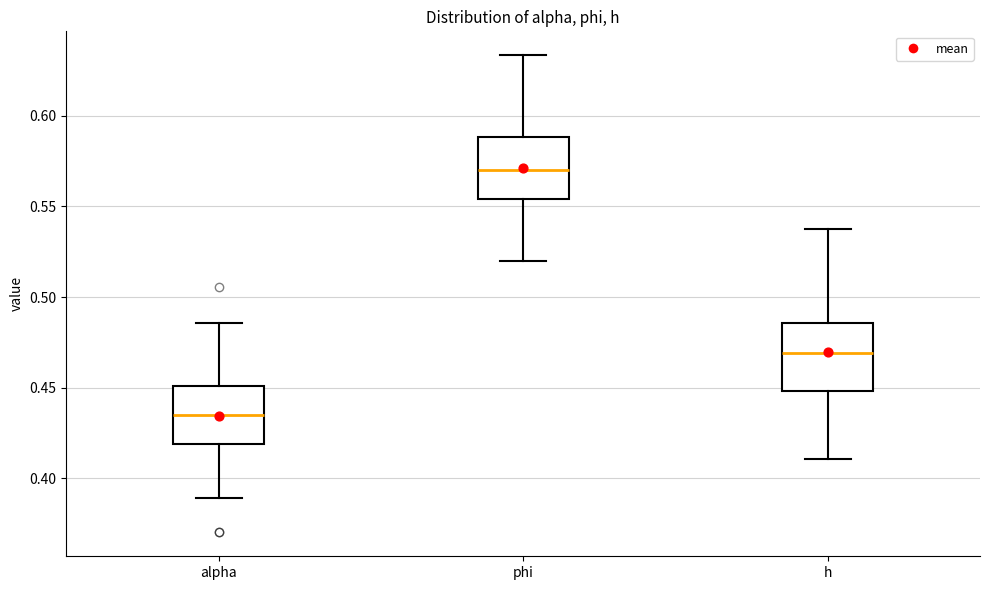

Reading left to right, transcribe this box plot: for each box, give where its median line is, the range the box spans, and where its two whiskers end, as read against the y-axis. The values are not printed on the chart, so give them approximately, as read against the axis.

alpha: median 0.435, box 0.420 to 0.450, whiskers 0.390 to 0.485
phi: median 0.570, box 0.555 to 0.590, whiskers 0.520 to 0.635
h: median 0.470, box 0.450 to 0.485, whiskers 0.410 to 0.535